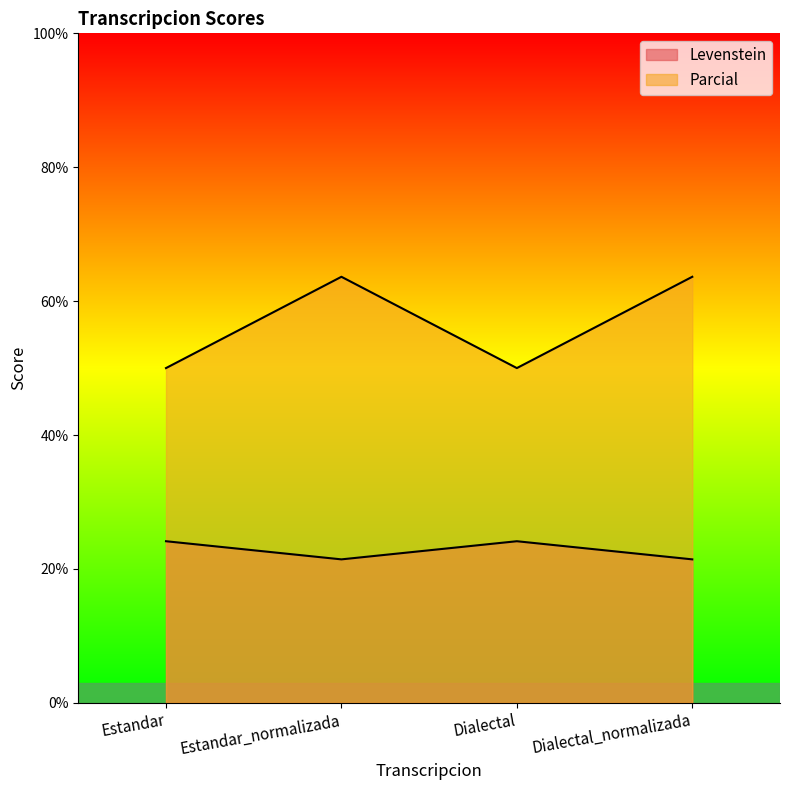

What is the label of the 3rd point from the right?

Estandar_normalizada